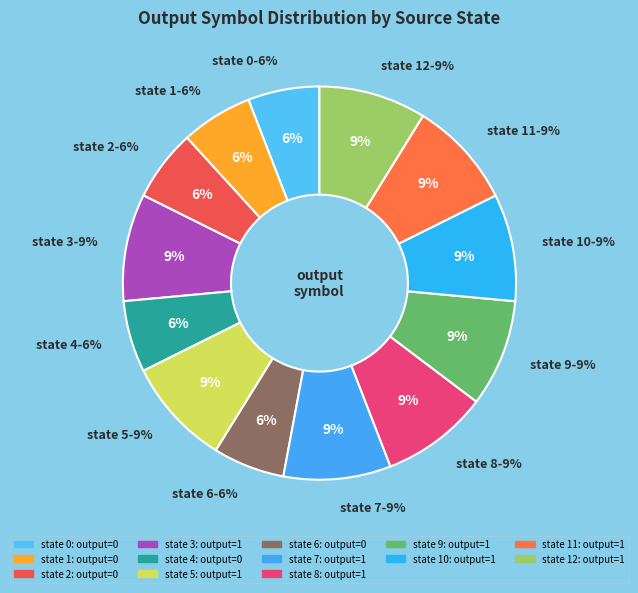

Is it true that 11 is 1% of the pie?

False